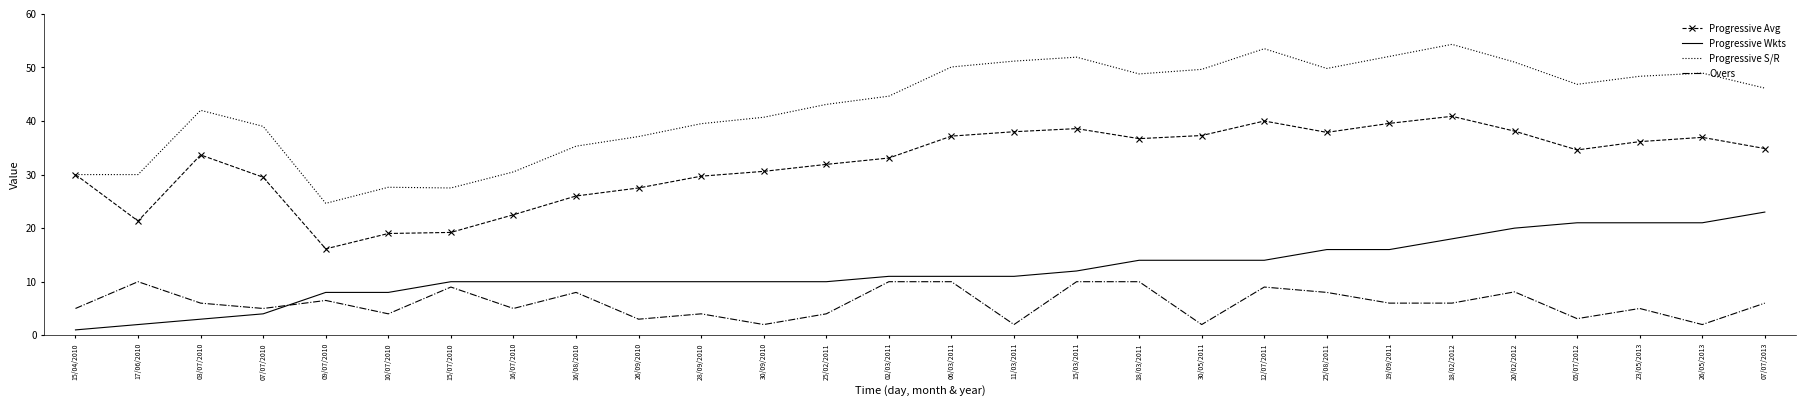

At which category does the chart reach its minimum across all series?

15/04/2010